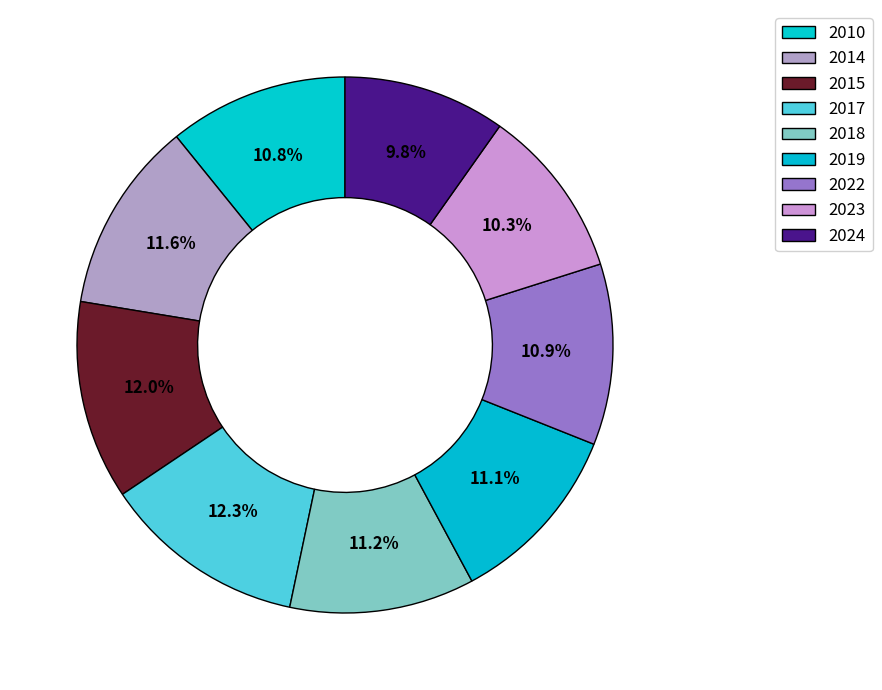

How many slices are in this pie chart?

9